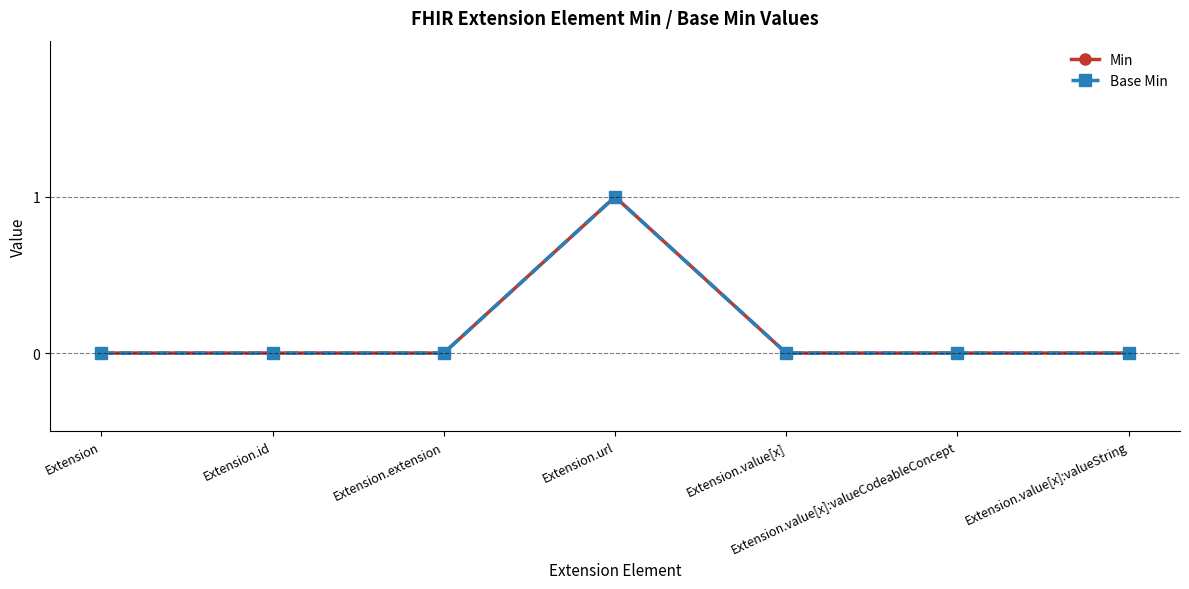

Where is the first local maximum for Min?

Extension.url